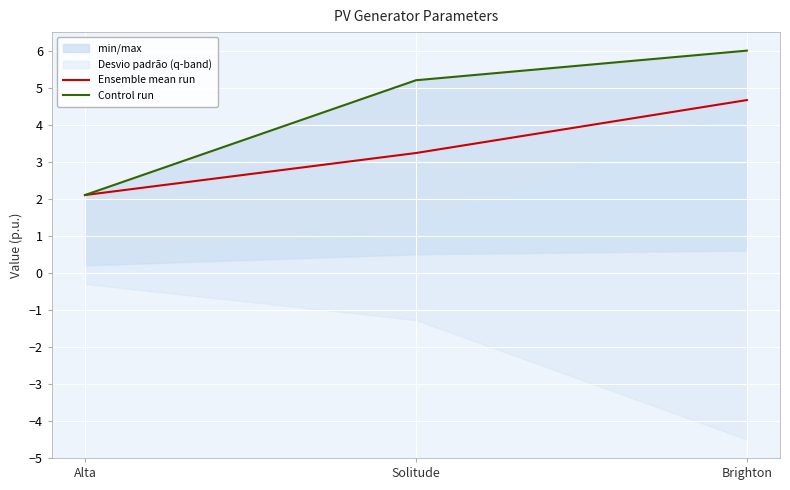

At which category is the sum across all series the highest?

Brighton